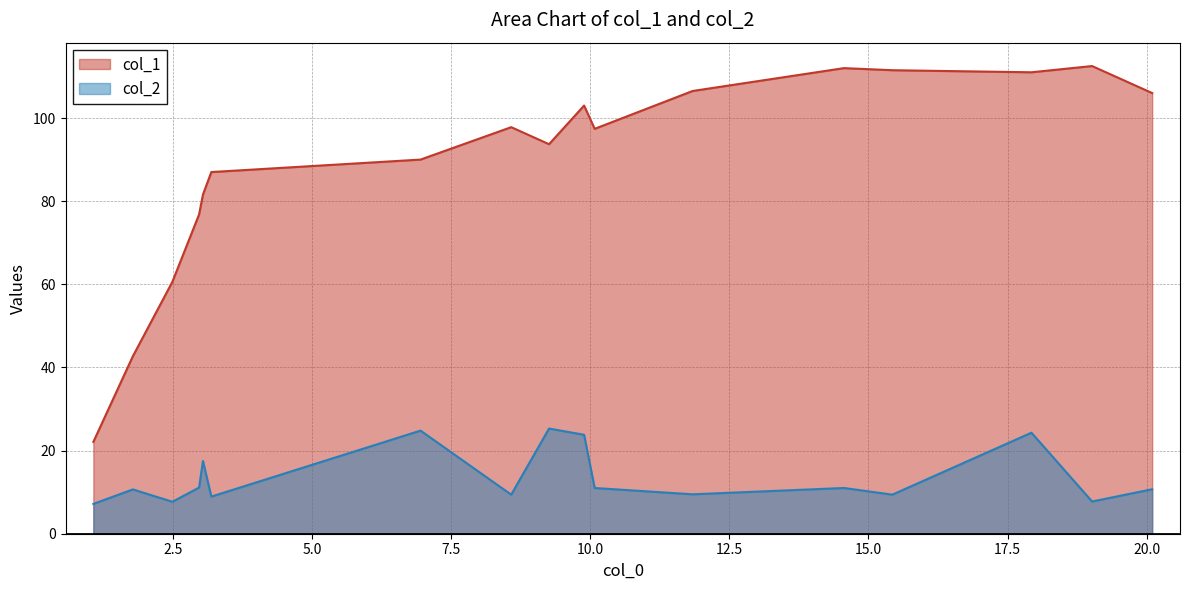

How many distinct data groups are displayed?

2